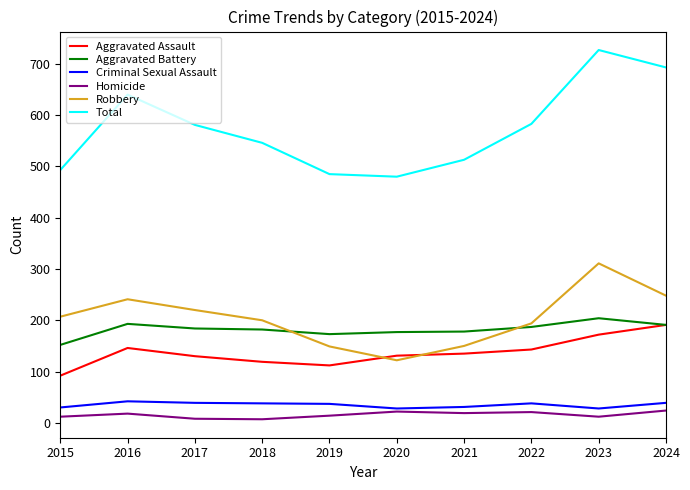

What is the difference between the highest and lowest values at 2015?

481